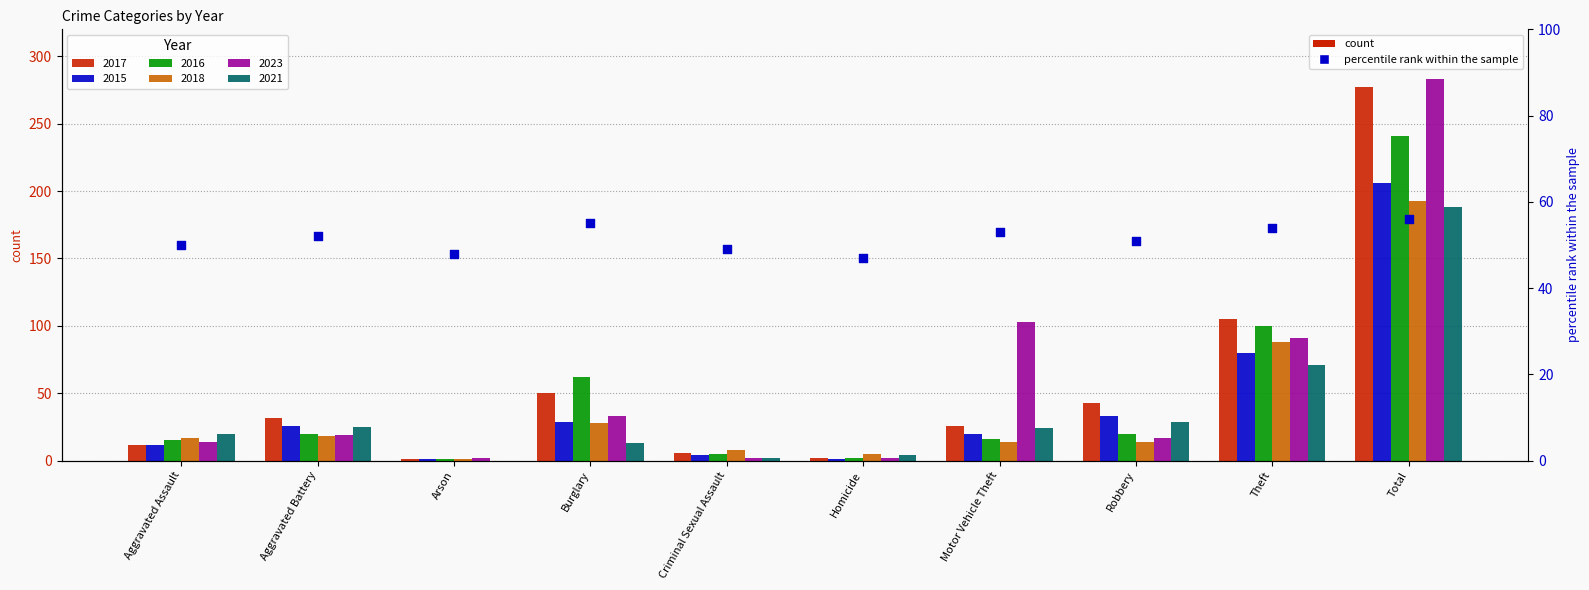

What is the ratio of the value at Arson to the value at Burglary?

0.9